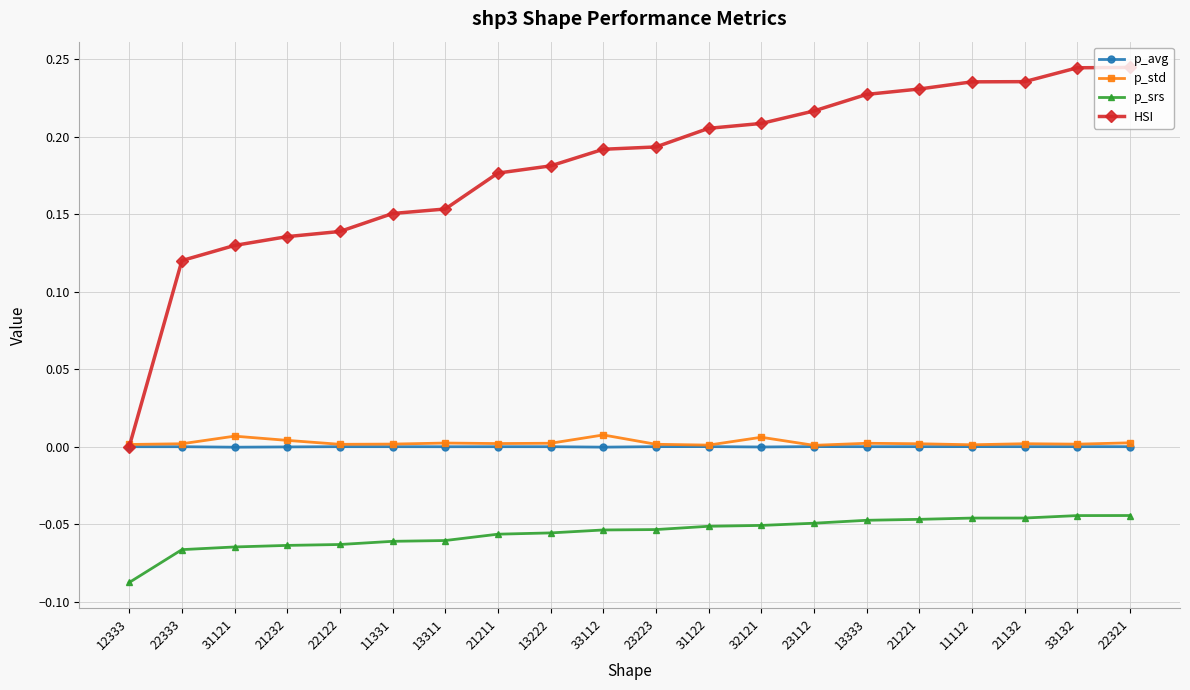

True or false: p_avg has a value of -0.0 at 21211.

True